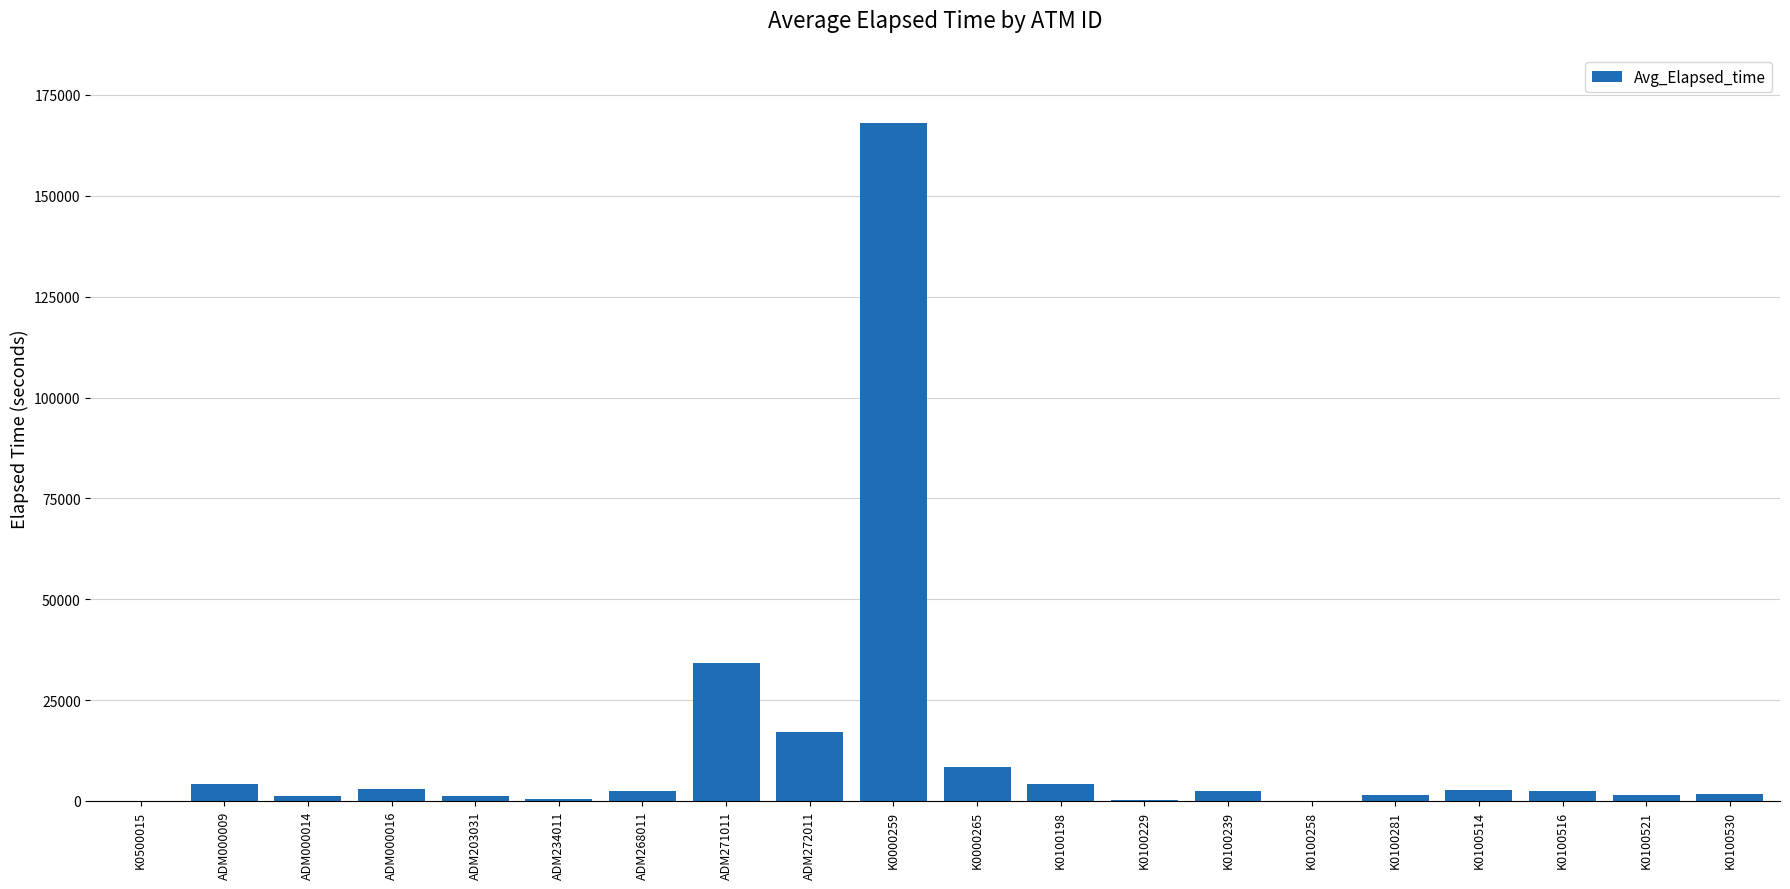

What is the sum of all values?

257185